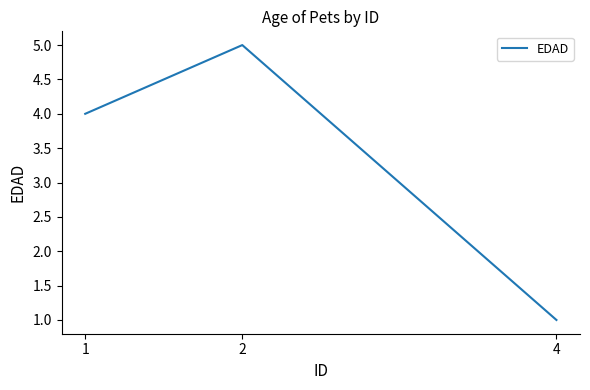

Where does the data first go above 4?

2